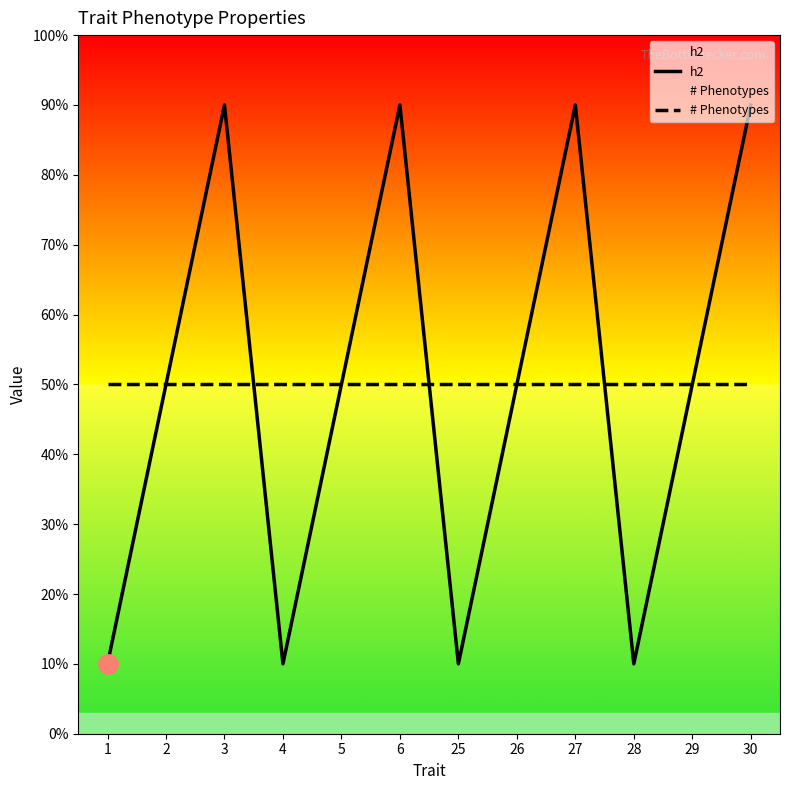

Where do # Phenotypes and h2 first cross each other?

3 and 4